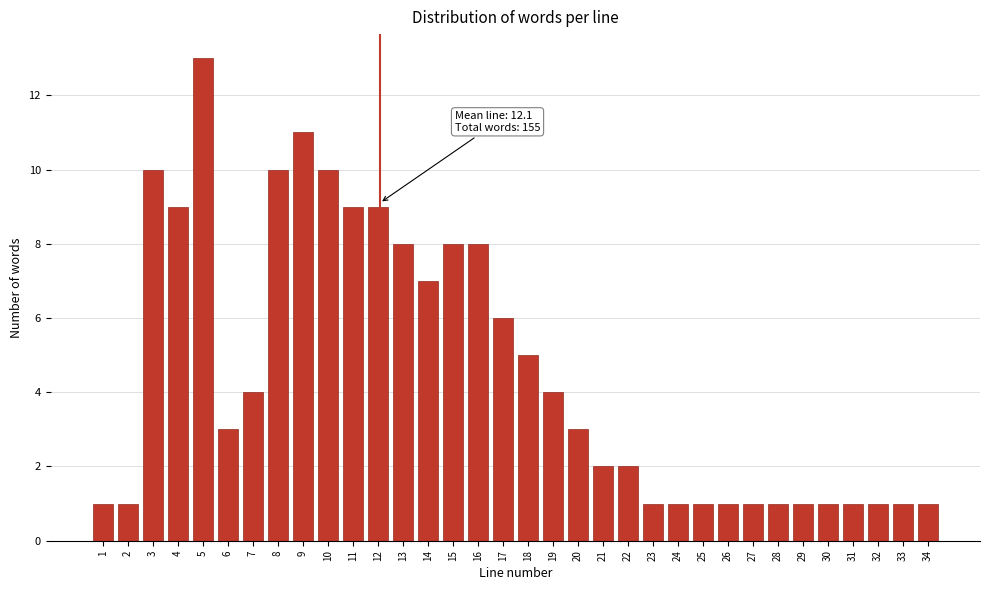

What is the difference between the maximum and minimum values?

12